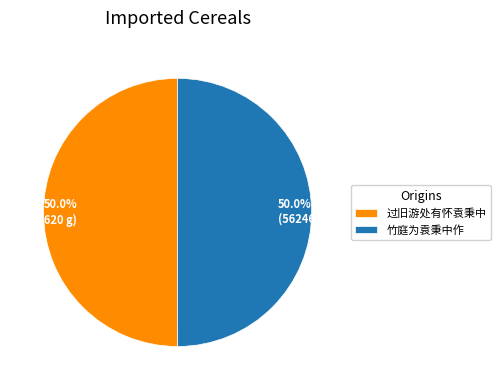

How many segments does this pie chart have?

2